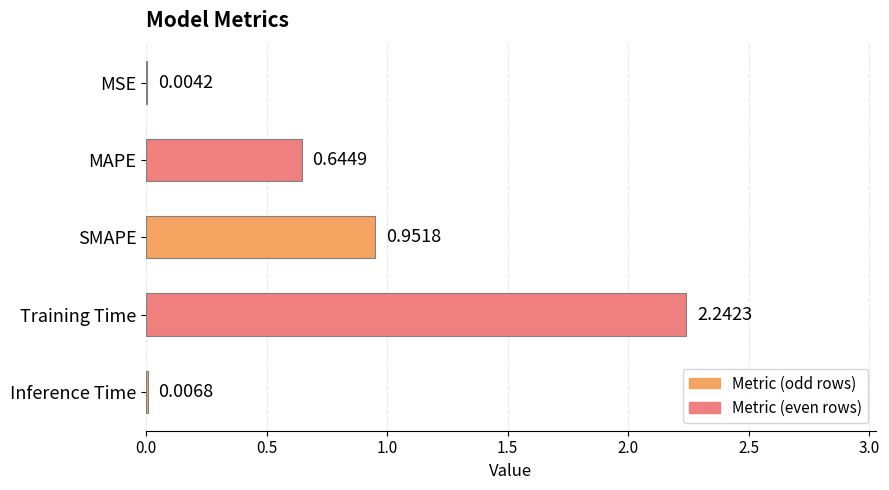

What is the sum of the values at SMAPE and Training Time?

3.2